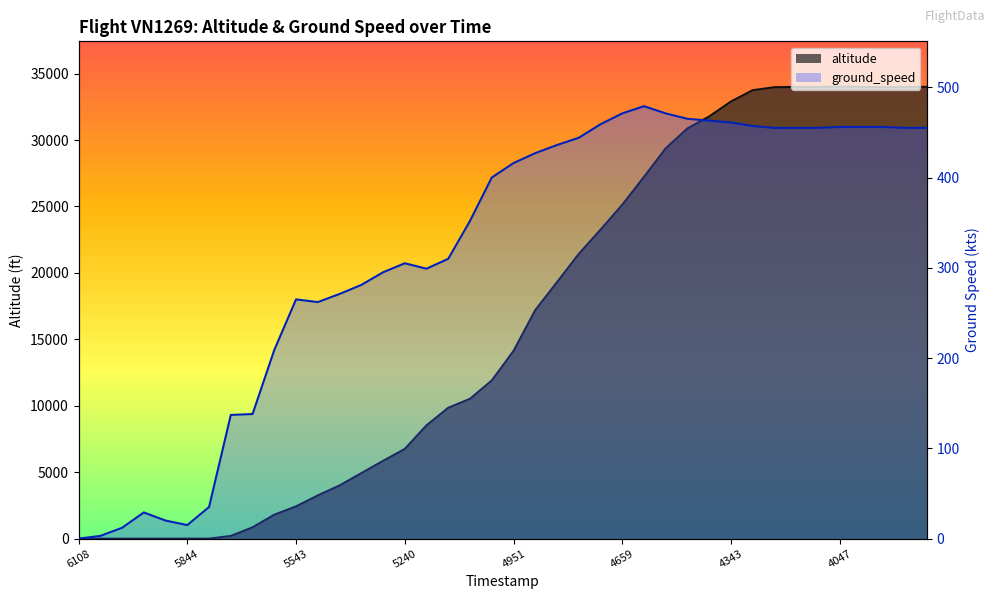

At which category does altitude reach its first local valley?

37